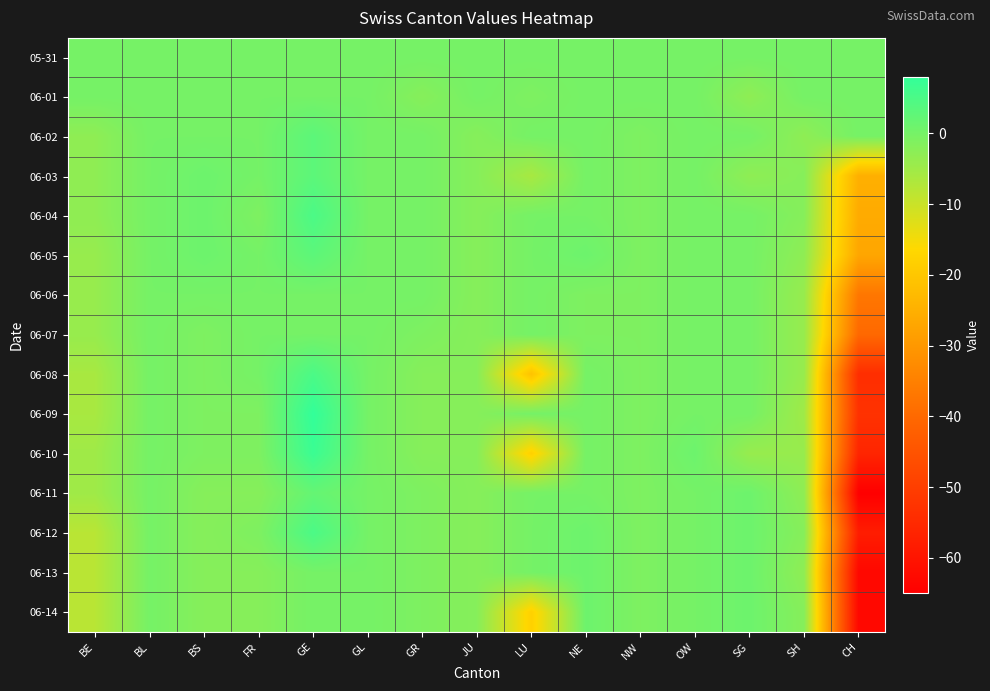

What is the difference between the highest and lowest values at BE?

8